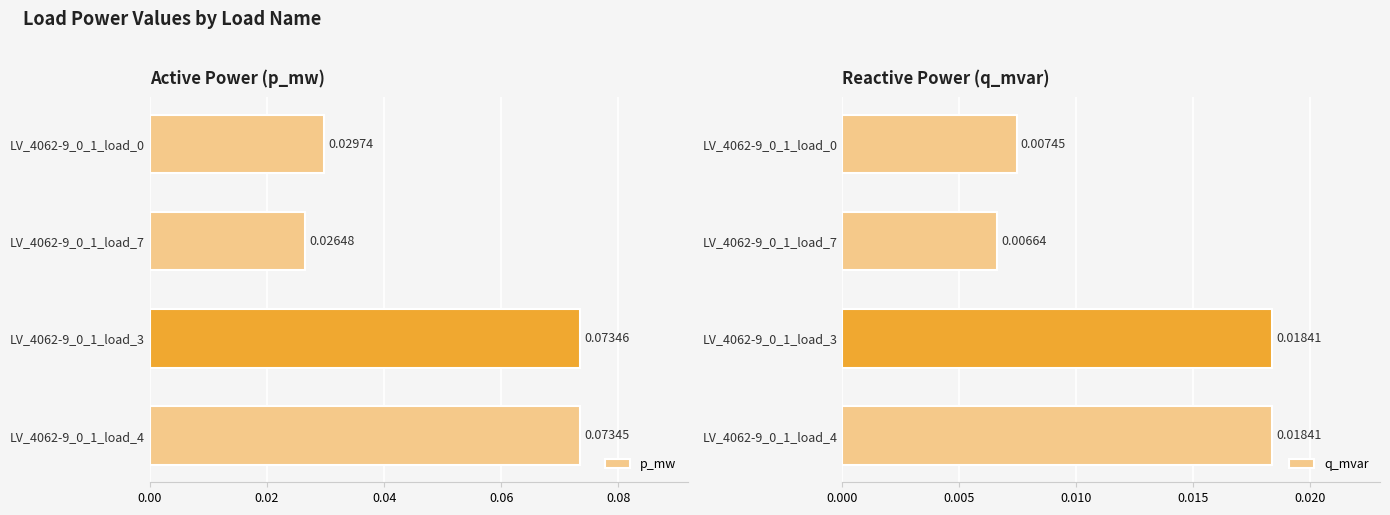

Reading left to right, transcribe all the data shown in this chart.

p_mw: 0.0	0.0	0.1	0.1
q_mvar: 0.0	0.0	0.0	0.0